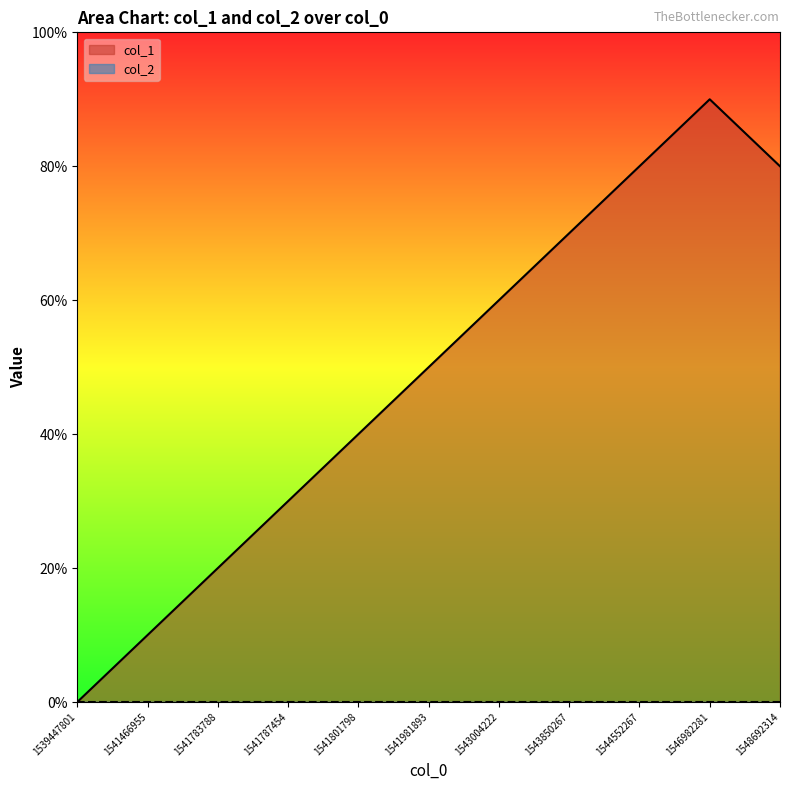

True or false: the data has more than 1 interior local peaks.

False